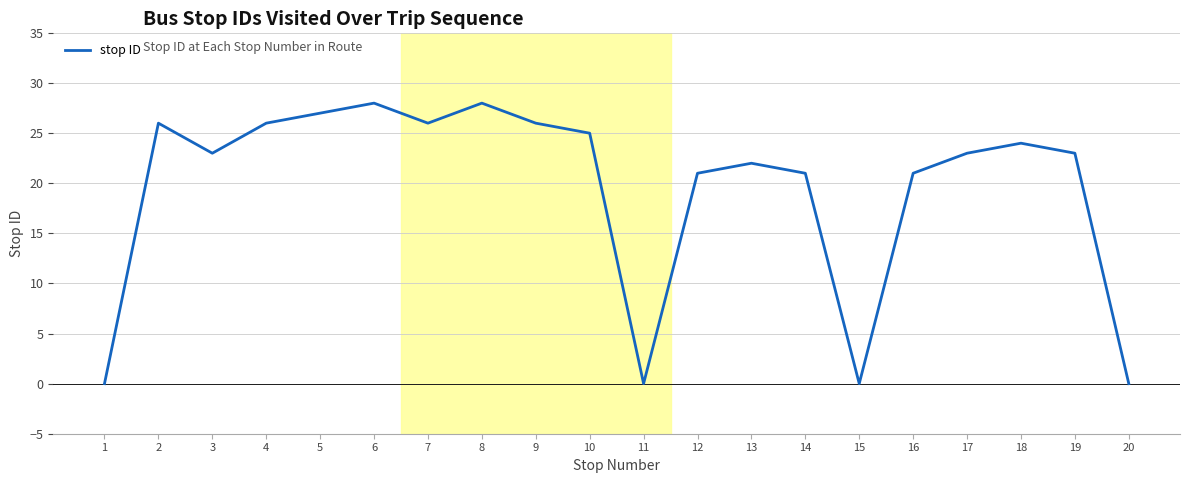

What is the difference between the second highest and second lowest values?

28